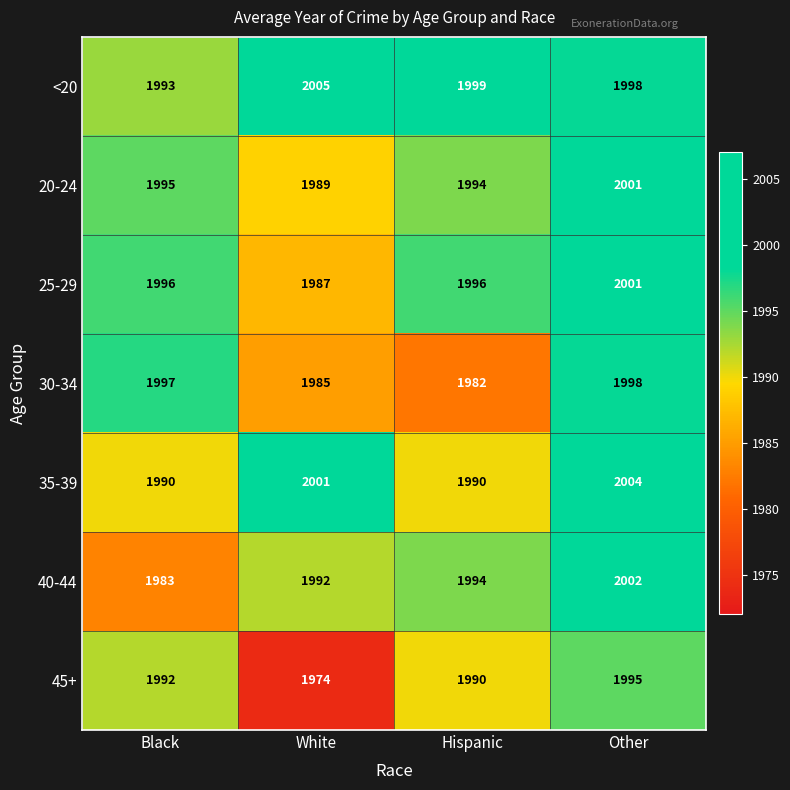

Is it true that 30-34 equals 1009 at White?

False